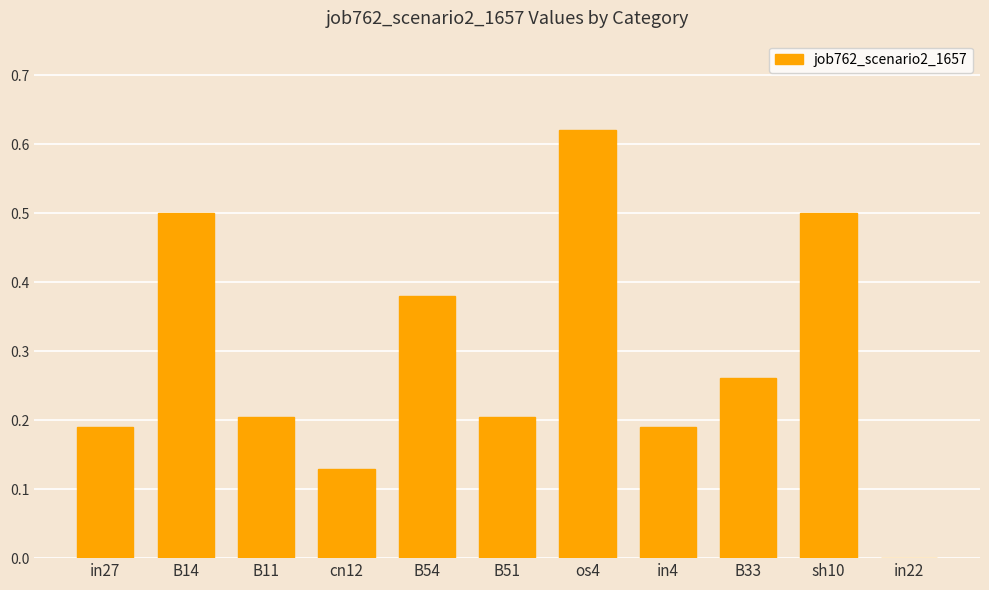

The value at B14 is 0.7. True or false?

False